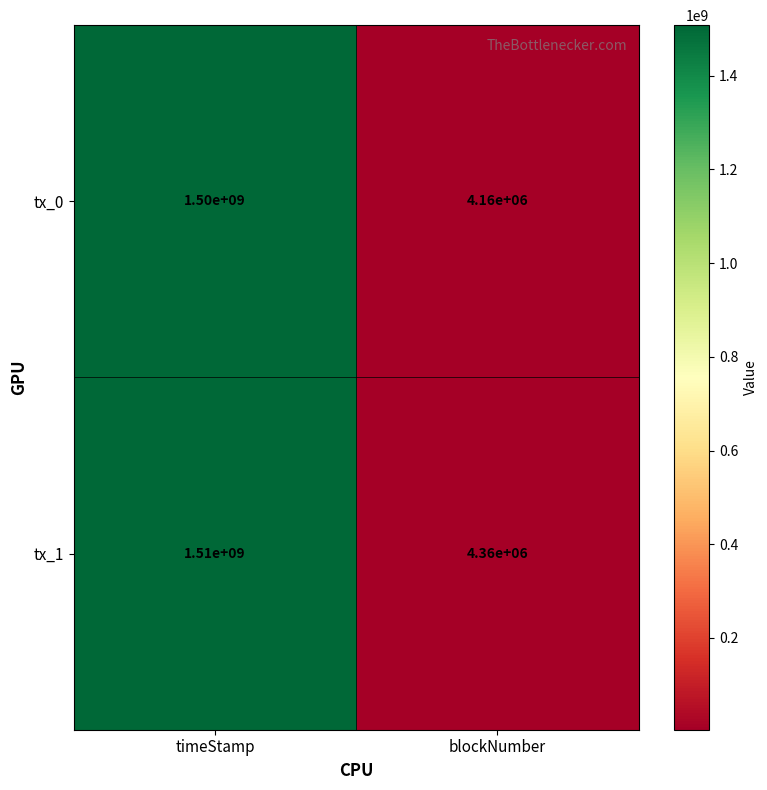

What is the difference between the highest and lowest values at blockNumber?

200000